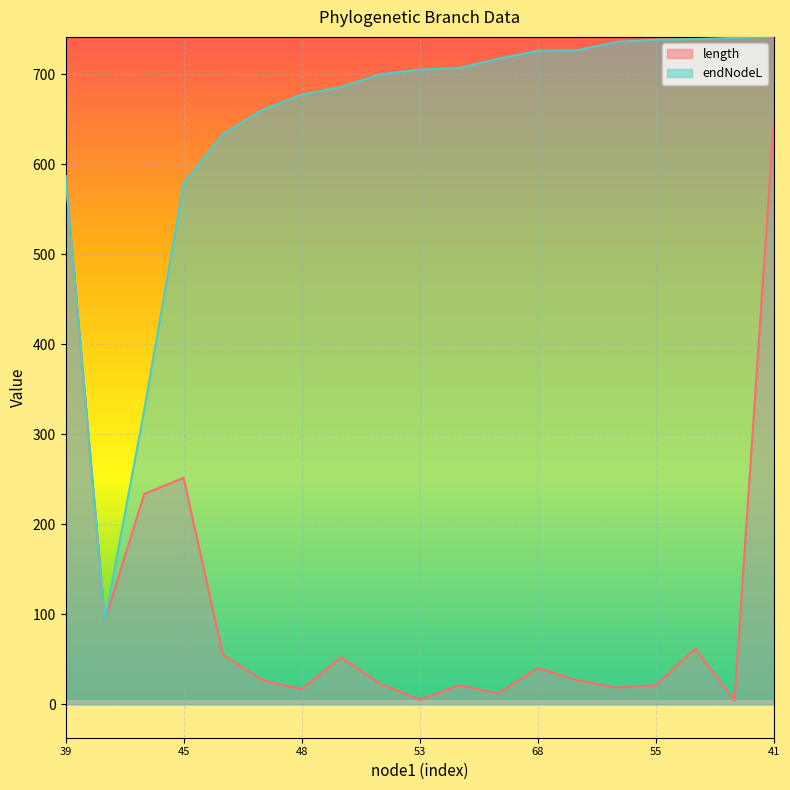

The endNodeL series shows 1091.0 at 48. True or false?

False